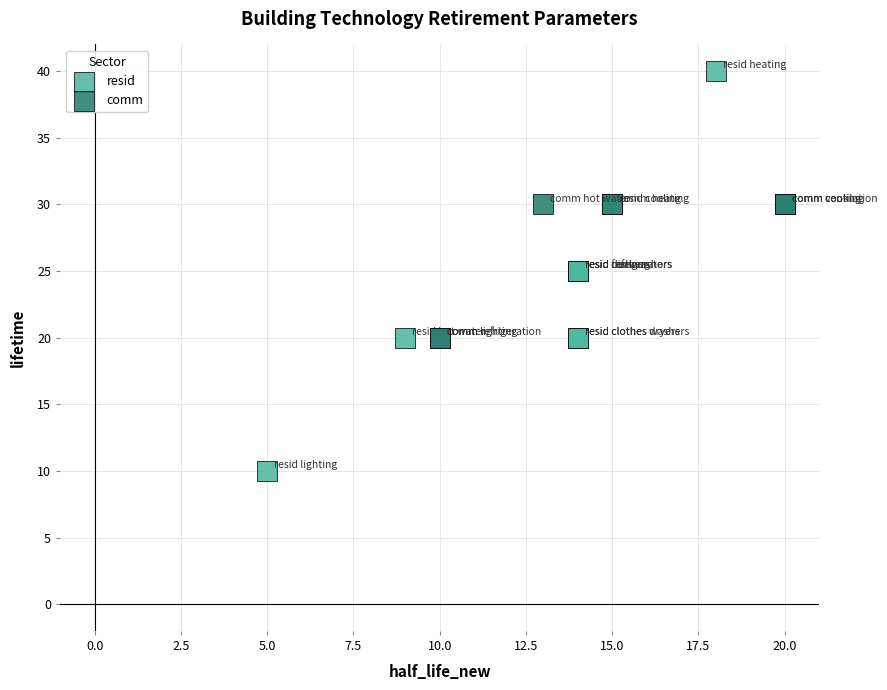

Which series has the widest spread of Y values?

resid